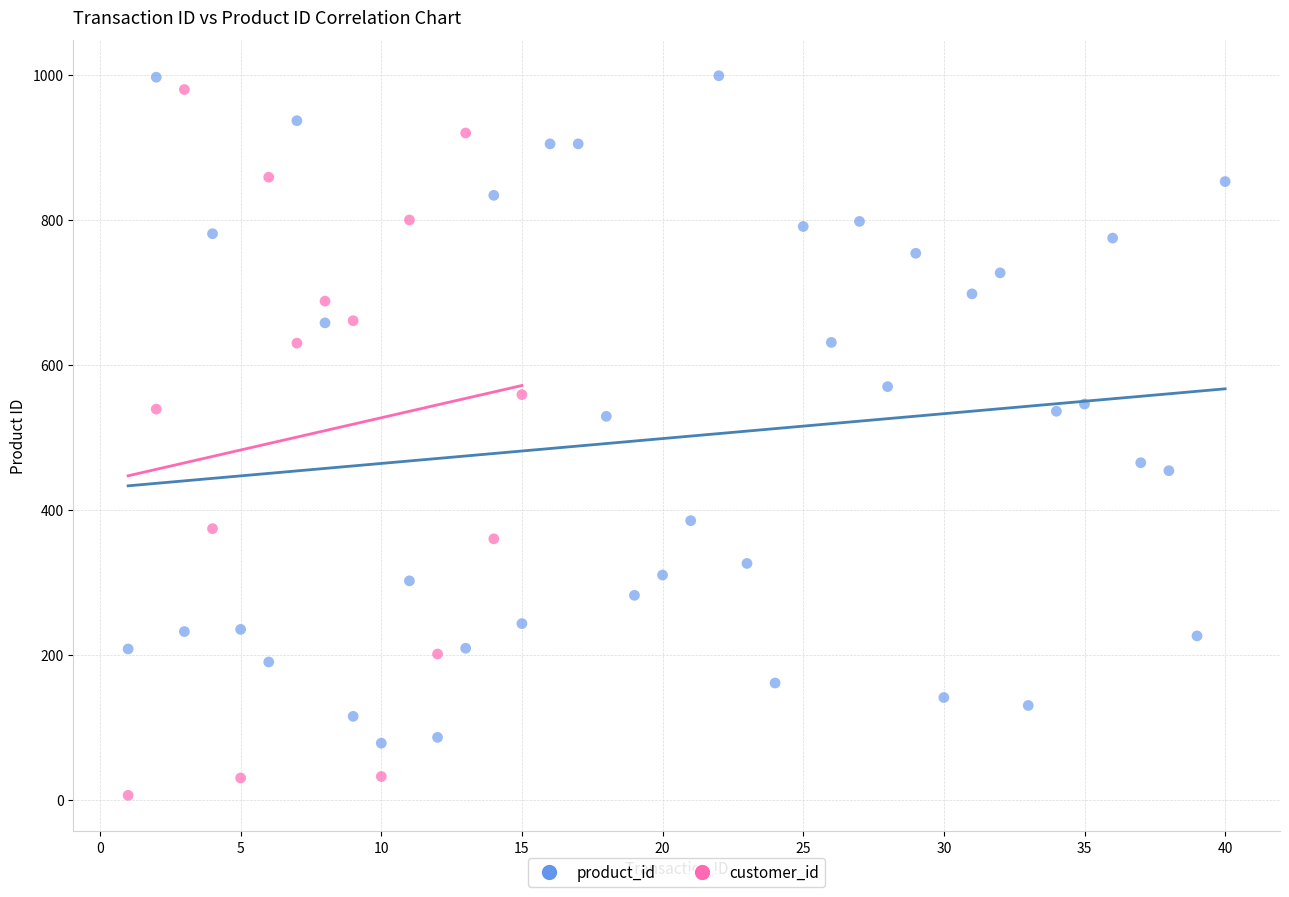

Which series contains the lowest Y value?

customer_id